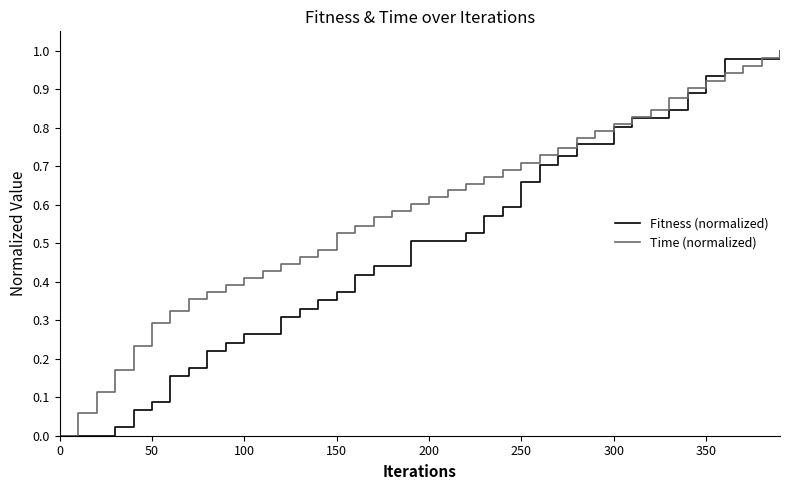

Which series has the largest total across all categories?

Time (normalized)